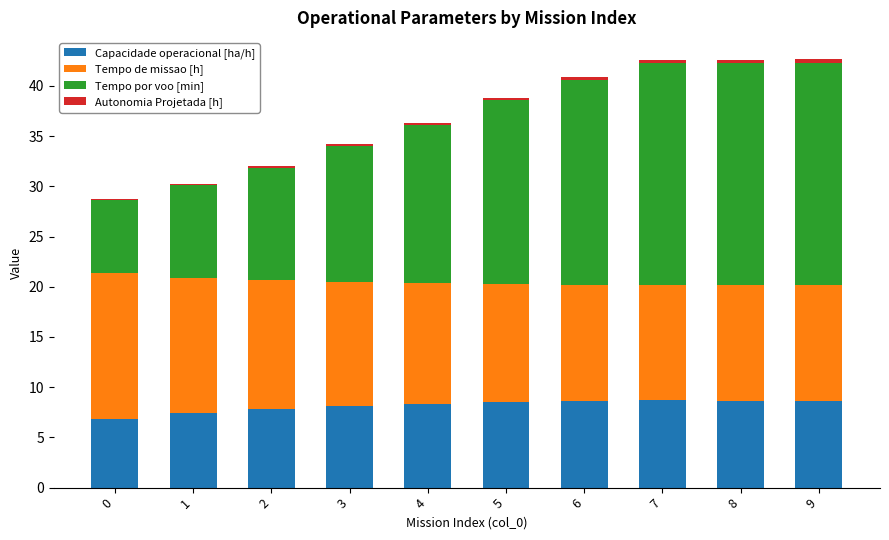

Read the Capacidade operacional [ha/h] value at 7.

8.7